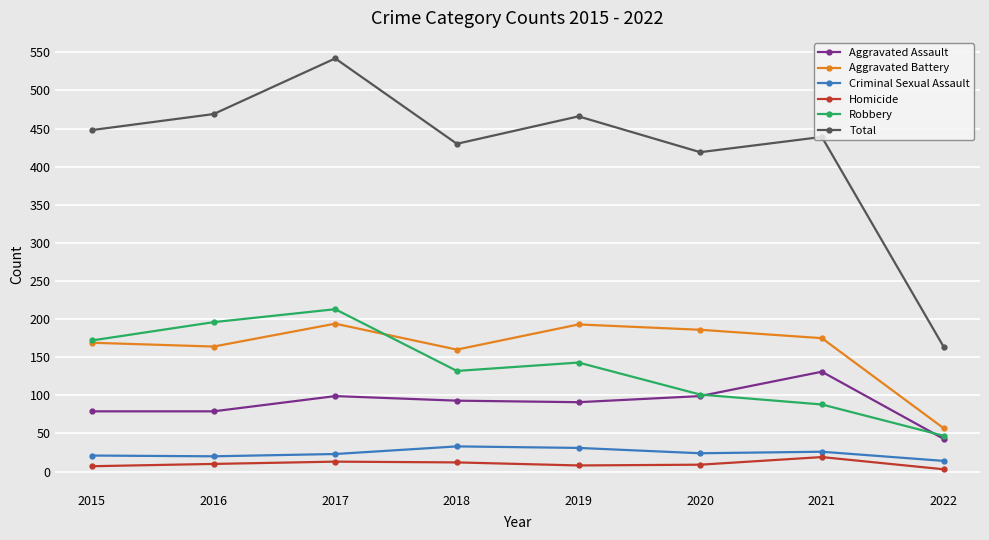

Which category has the lowest value in the Aggravated Battery series?

2022